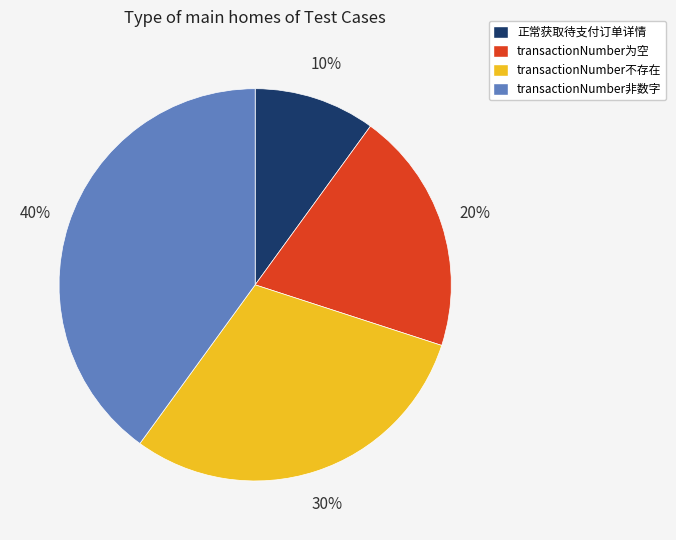

Does transactionNumber非数字 represent more than half of the total?

No